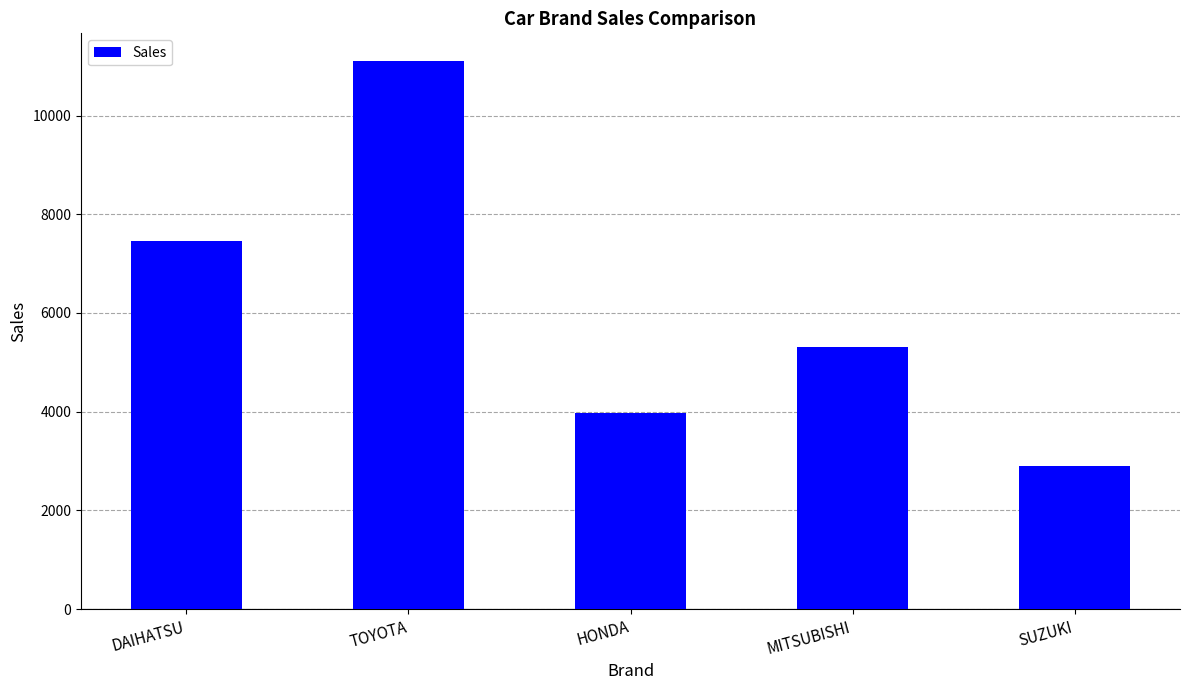

Which has a higher value, MITSUBISHI or SUZUKI?

MITSUBISHI